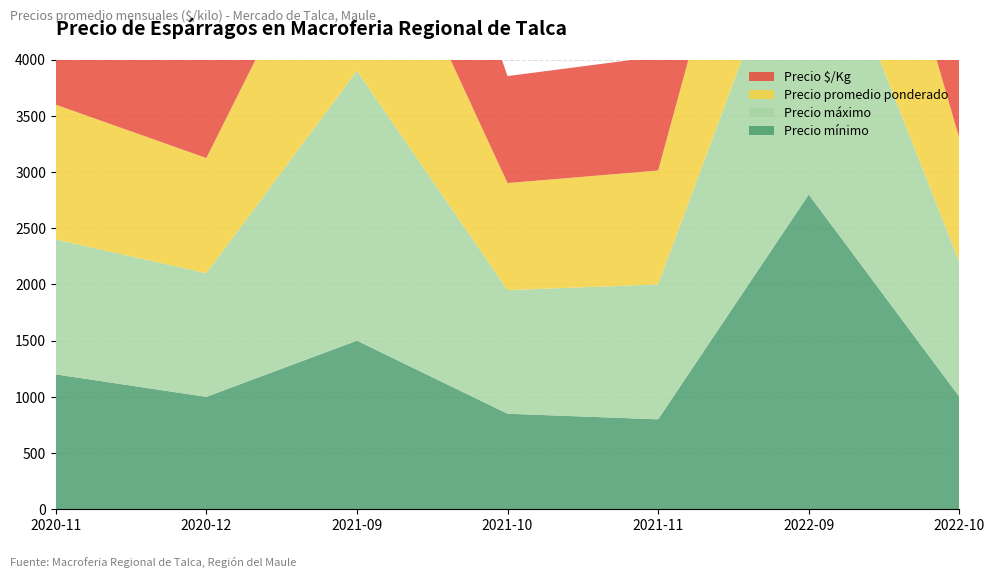

Reading left to right, extract all data points from this chart.

Precio mínimo: 2020-11=1200	2020-12=1000	2021-09=1500	2021-10=850	2021-11=800	2022-09=2800	2022-10=1000
Precio máximo: 2020-11=1200	2020-12=1100	2021-09=2400	2021-10=1100	2021-11=1200	2022-09=2800	2022-10=1200
Precio promedio ponderado: 2020-11=1200	2020-12=1025	2021-09=1900	2021-10=952	2021-11=1014	2022-09=2320	2022-10=1100
Precio $/Kg: 2020-11=1200	2020-12=1000	2021-09=1900	2021-10=952	2021-11=1014	2022-09=2320	2022-10=1100